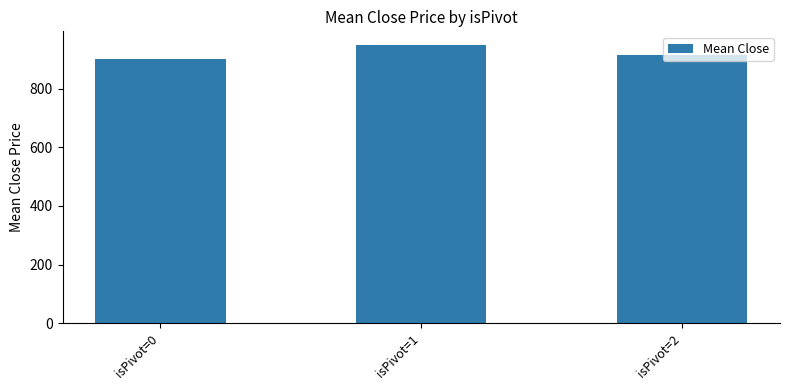

True or false: the data shows 1211.4 at isPivot=0.

False